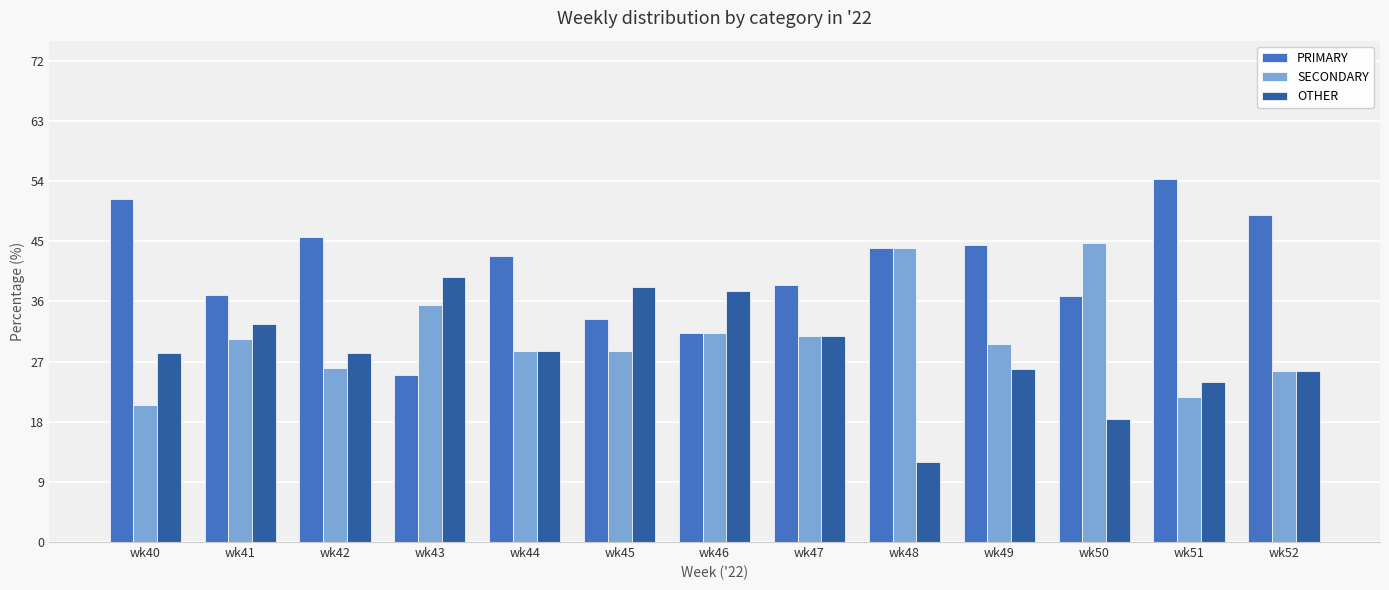

Are the bars grouped side by side (vs. stacked)?

Yes